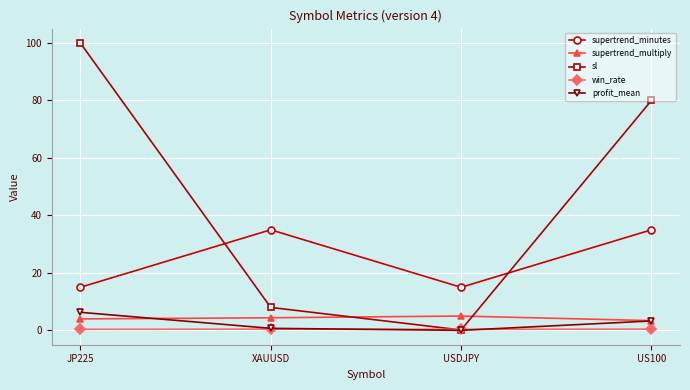

True or false: profit_mean has more than 1 interior local peaks.

False